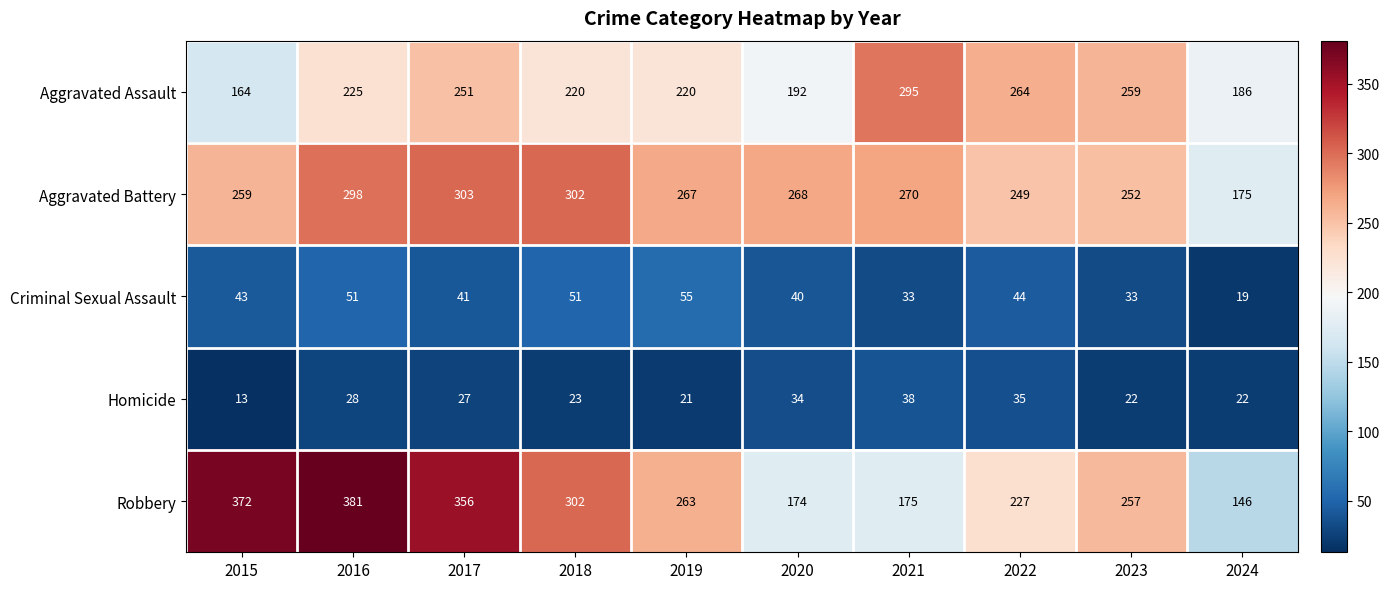

How many data points in Aggravated Assault are less than 225?

5